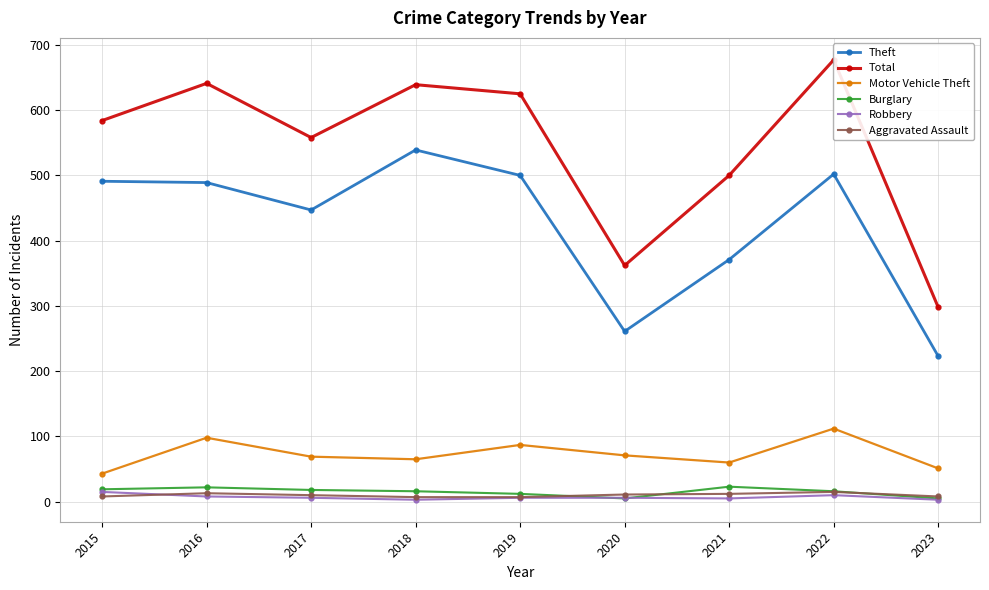

What is the value of the Robbery point at the 9th from the left?

3